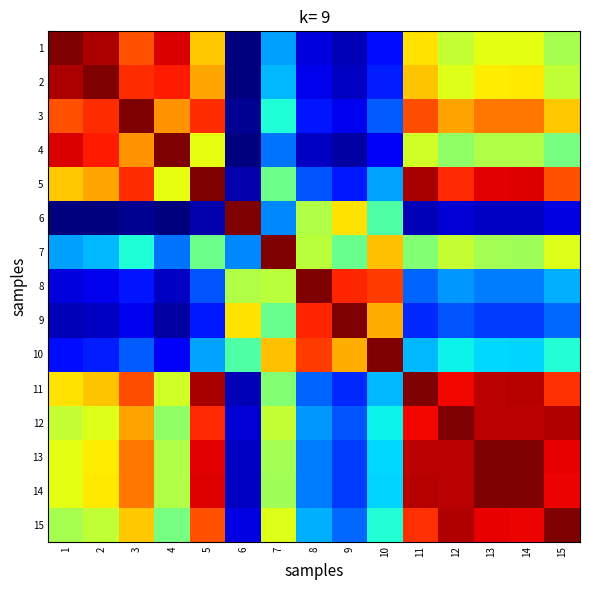

What is the maximum value shown in the chart?

1.0